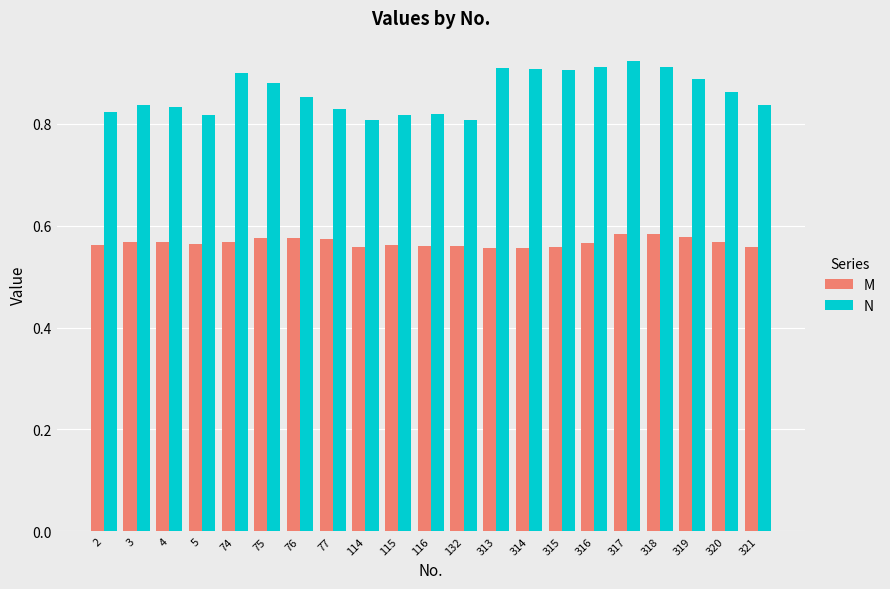

Rank the series by their average value, from lowest to highest.

M, N